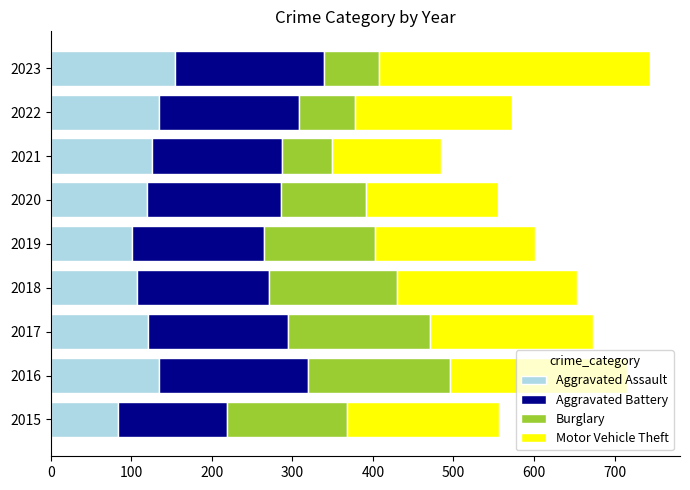

What is the total value across all series at 2017?

673